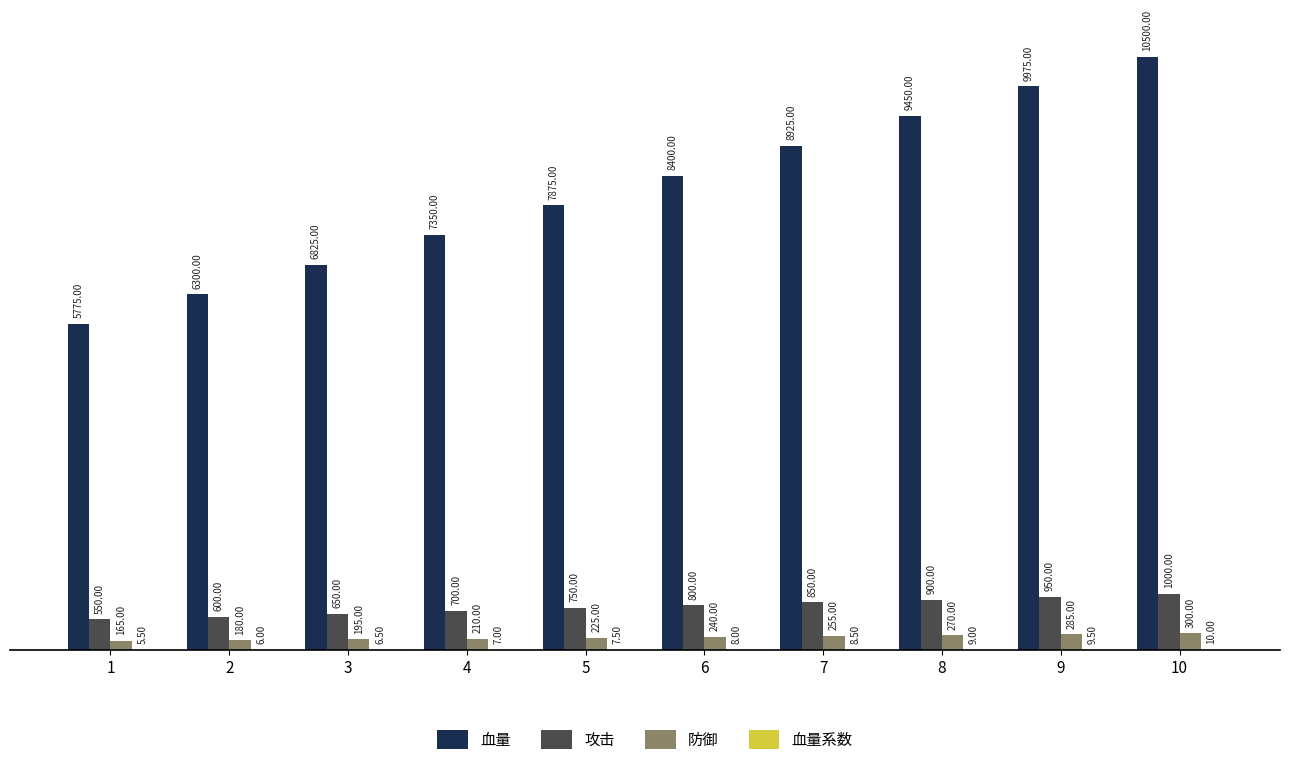

Between 7 and 9, which series saw the biggest shift?

血量